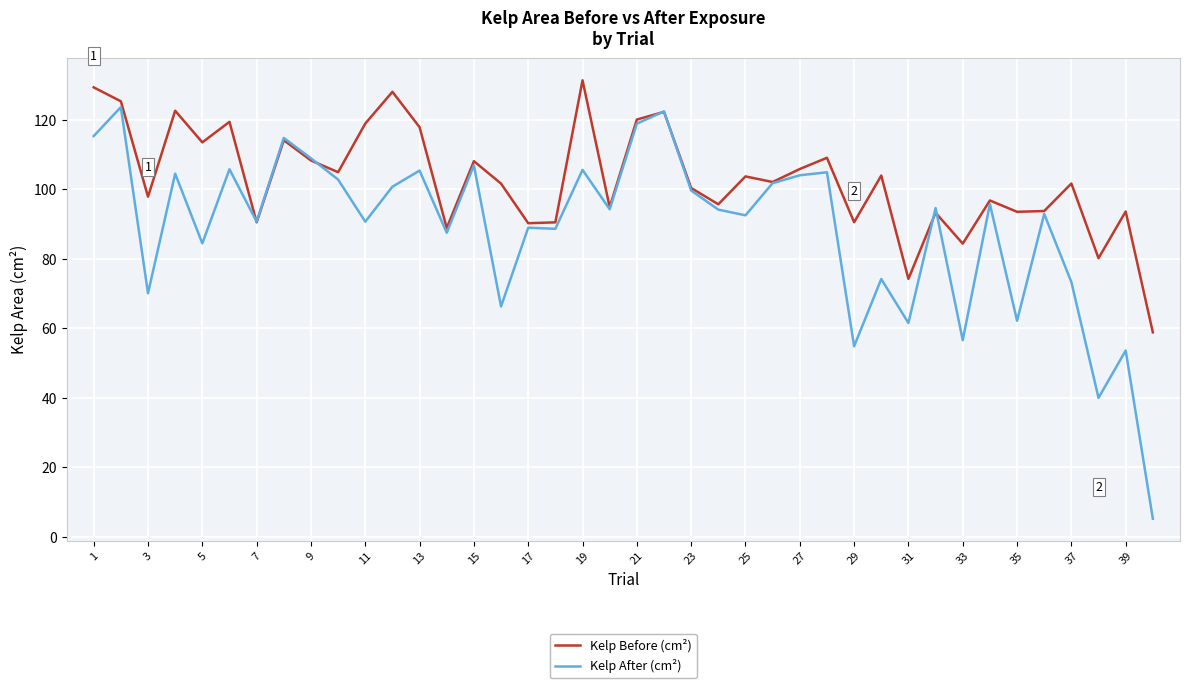

True or false: Kelp After (cm²) and Kelp Before (cm²) intersect in this chart.

True